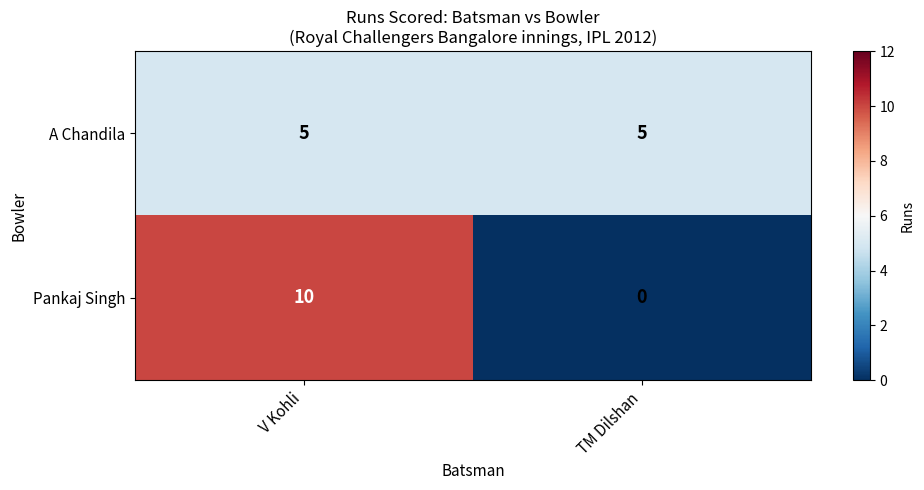

Is it true that Pankaj Singh equals 10 at V Kohli?

True